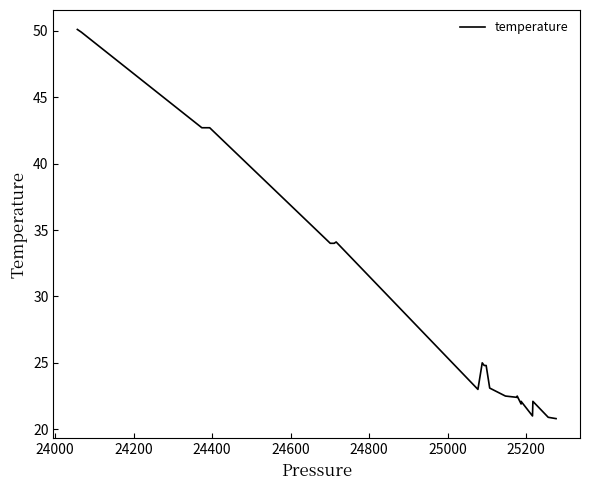

True or false: the data shows 36.5 at 11.

False